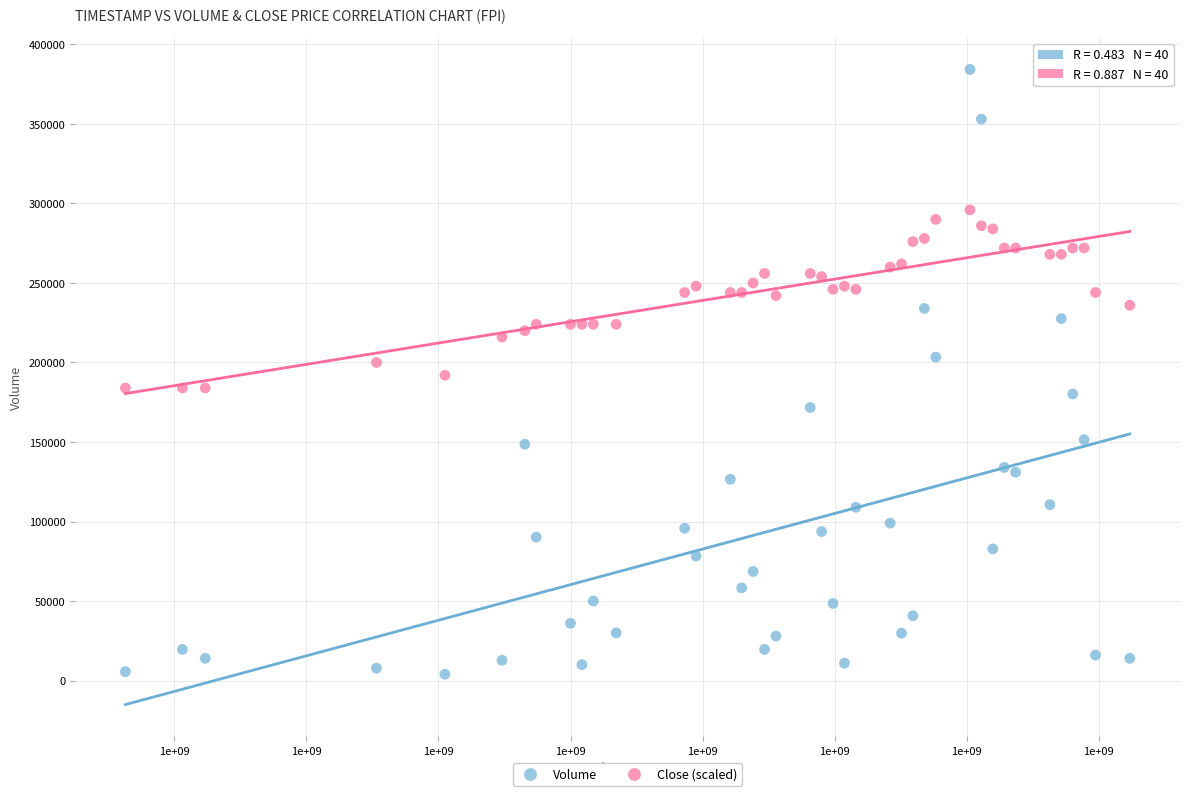

What is the X range (max minus min) for the scatter plot?

7603200.0